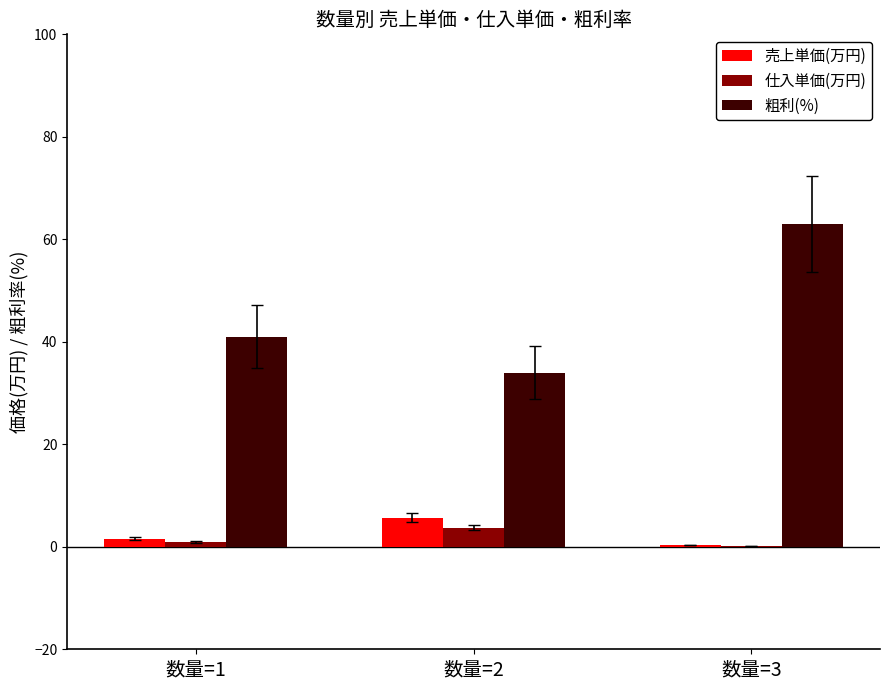

What is the difference between the 仕入単価(万円) values at 数量=2 and 数量=1?

2.8